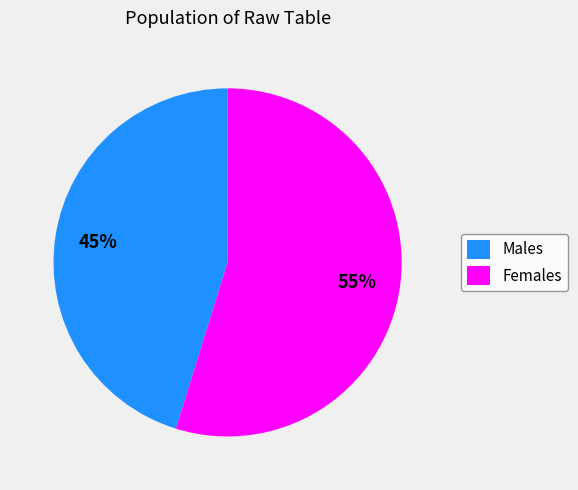

Approximately how many times larger is the value at Males compared to Females?

0.8